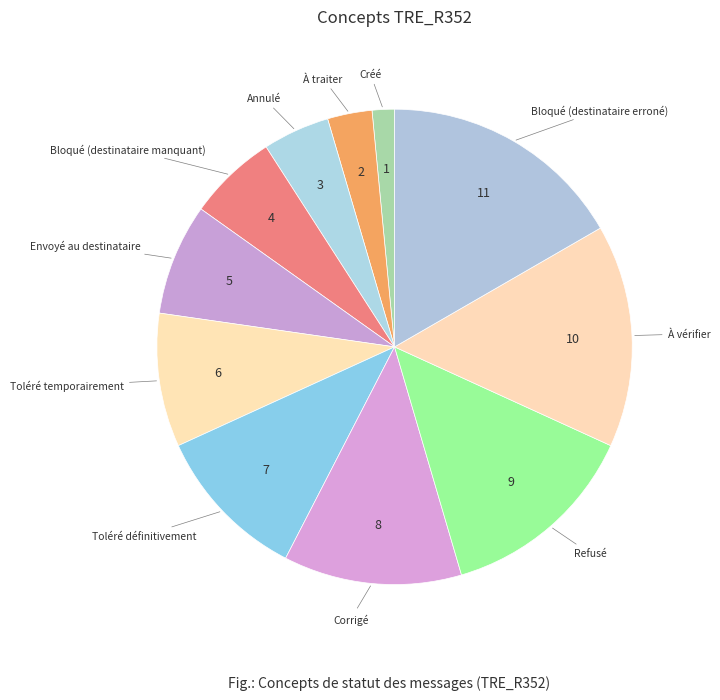

Approximately how many times larger is the value at Corrigé compared to Toléré définitivement?

1.1